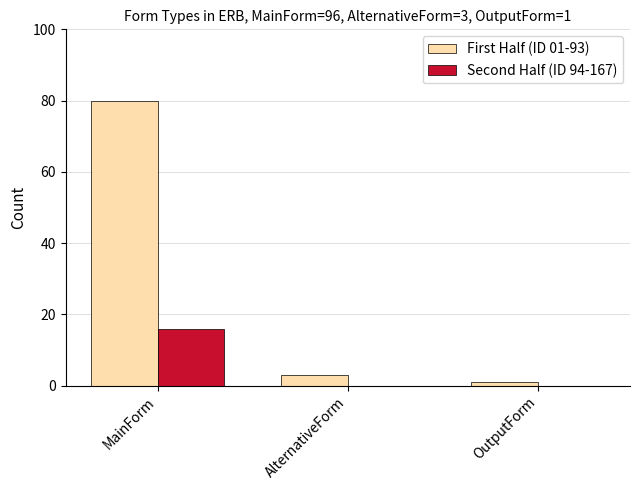

What is the sum of all Second Half (ID 94-167) values?

16